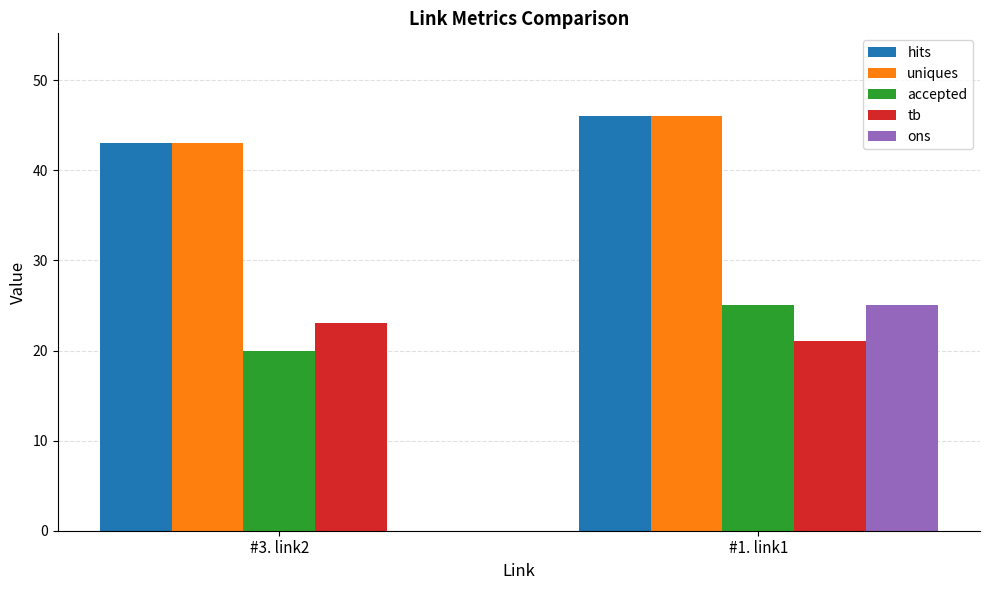

Between #3. link2 and #1. link1, which series saw the biggest shift?

ons